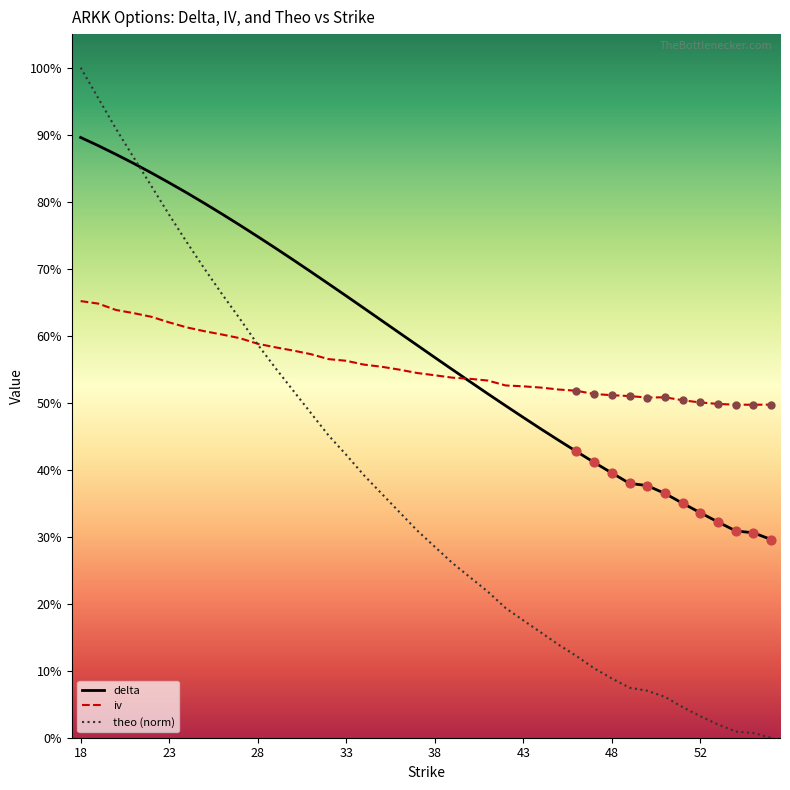

What are all the series names shown in the legend?

delta, iv, theo (norm)